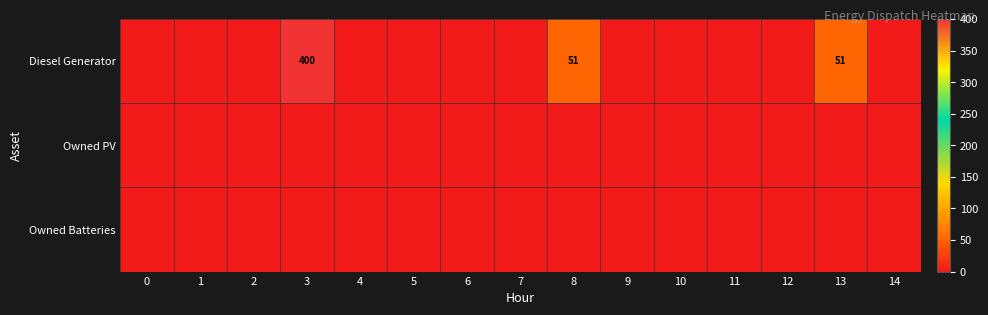

The Diesel Generator series shows 85 at 3. True or false?

False